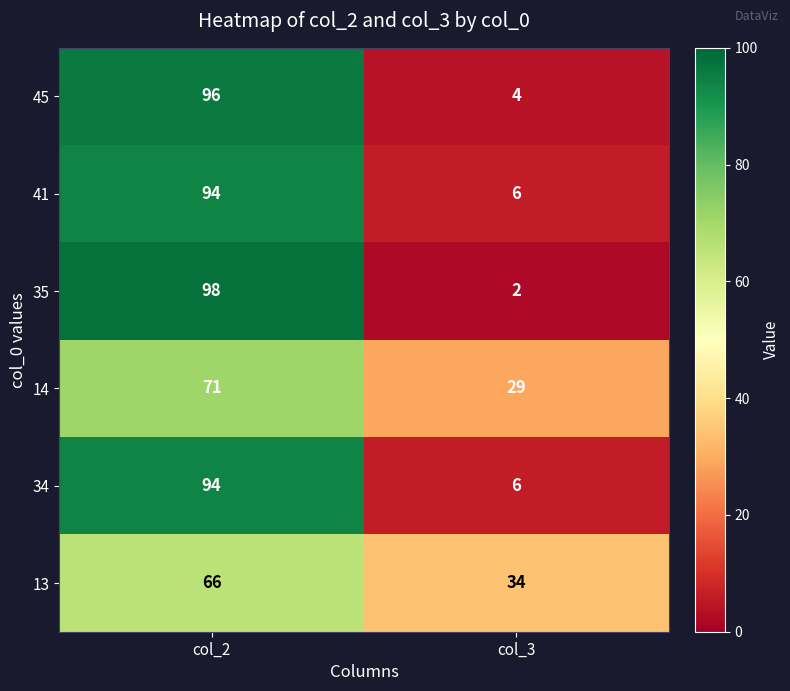

Is it true that 13 equals 30 at col_2?

False